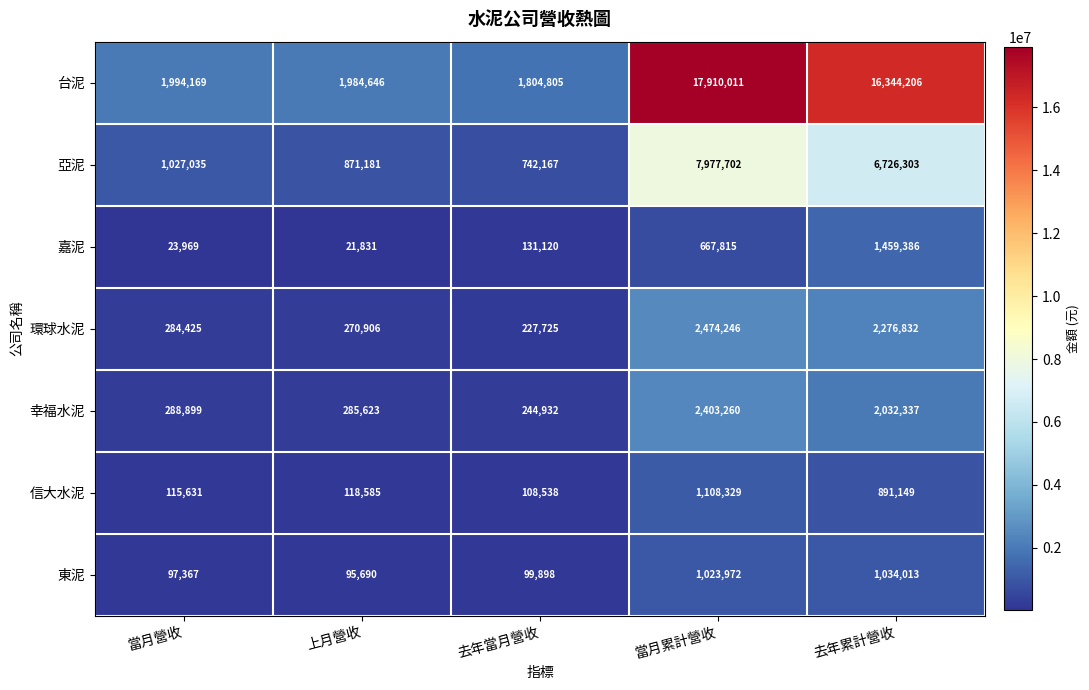

True or false: 幸福水泥 has a value of 244932 at 去年當月營收.

True